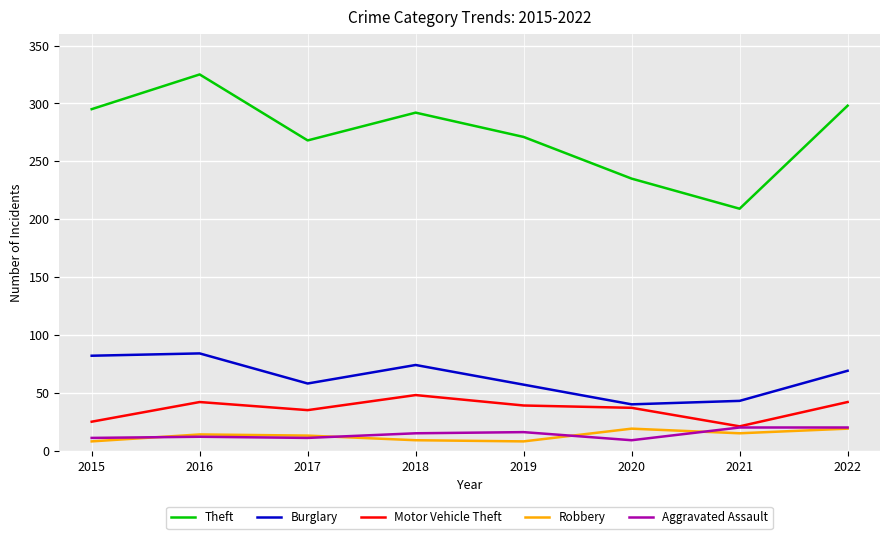

Which series changed the most between 2017 and 2020?

Theft